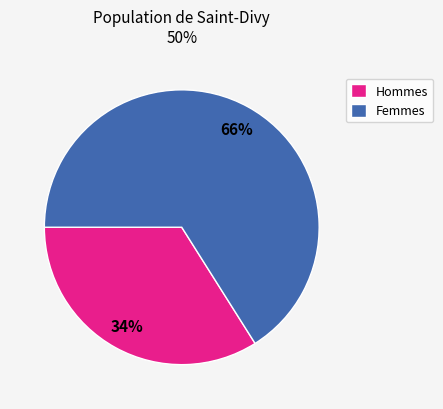

To the nearest percent, what is the difference between the Femmes and Hommes slice percentages?

32%